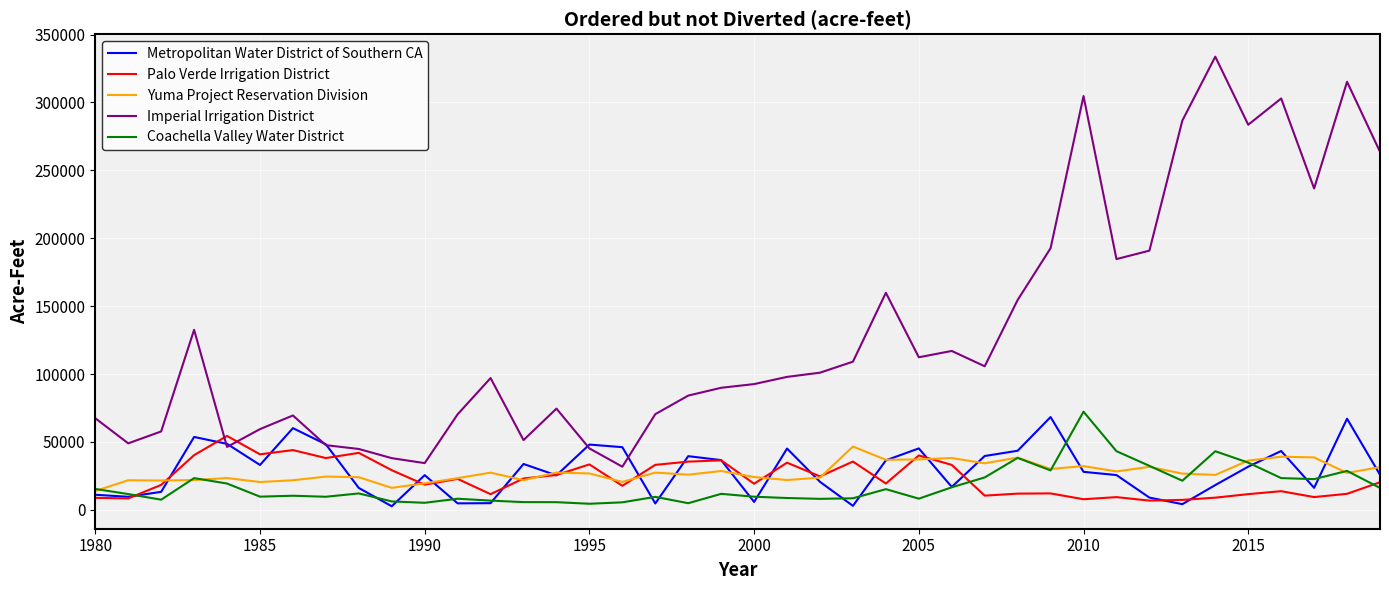

What is the highest value of the Yuma Project Reservation Division series?

46593